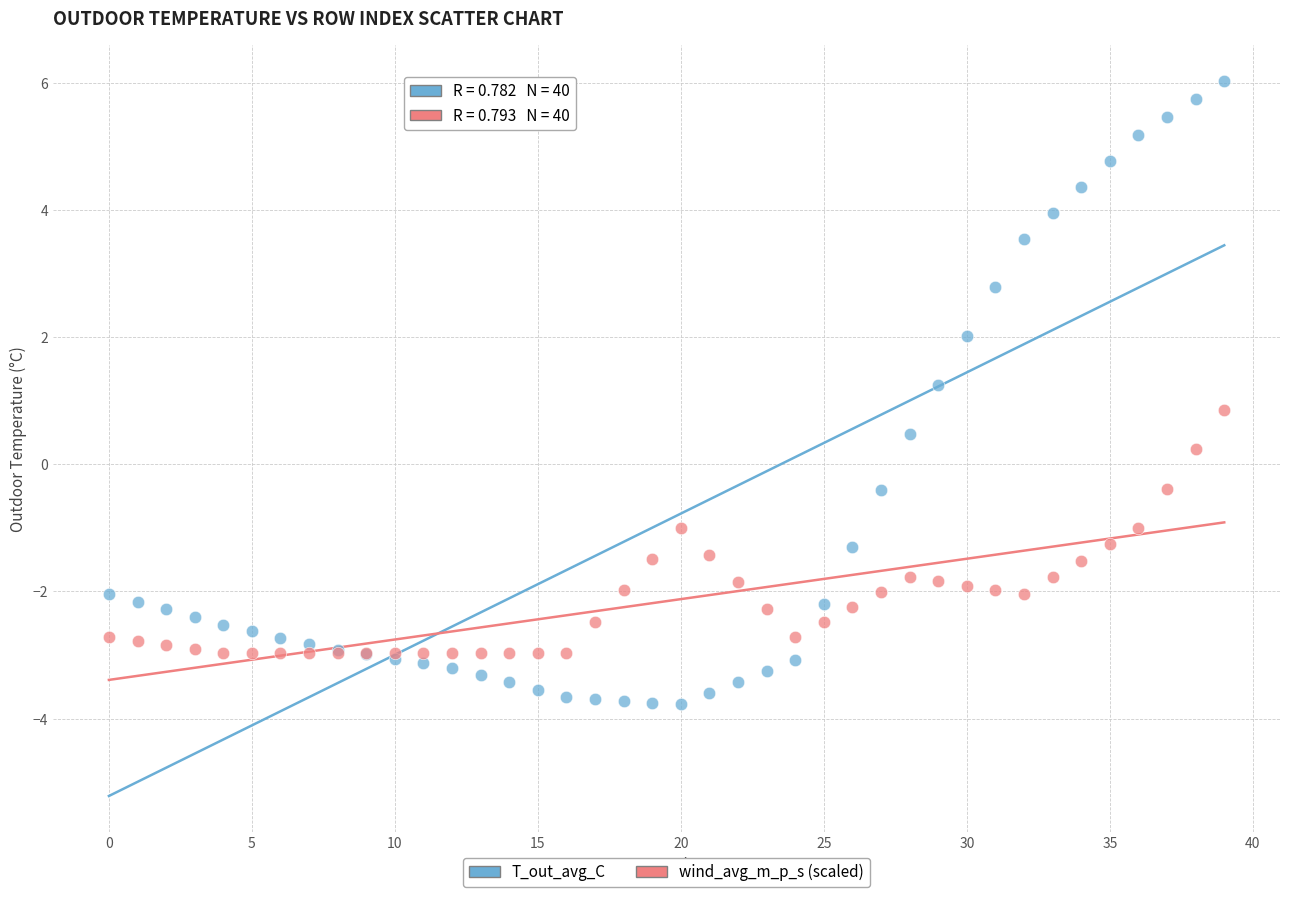

Which series reaches the minimum Y coordinate?

T_out_avg_C